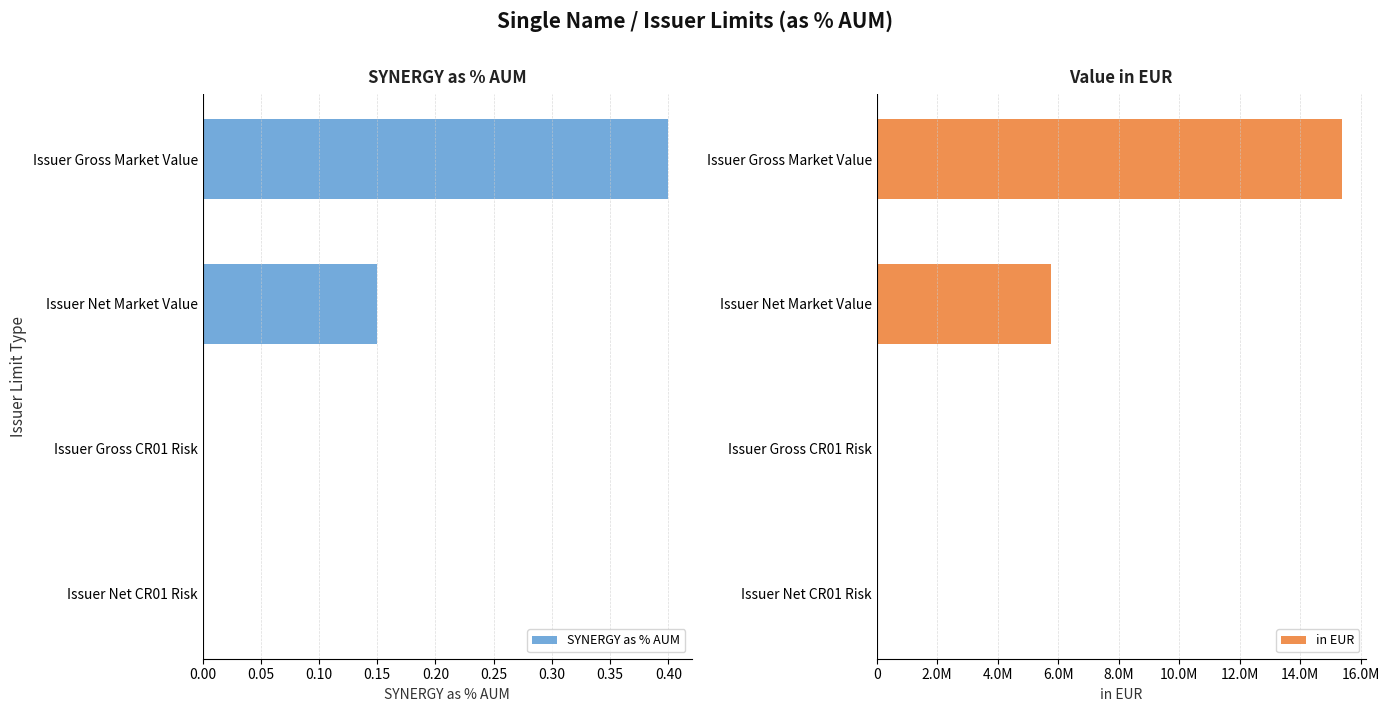

Which series has the largest total across all categories?

in EUR